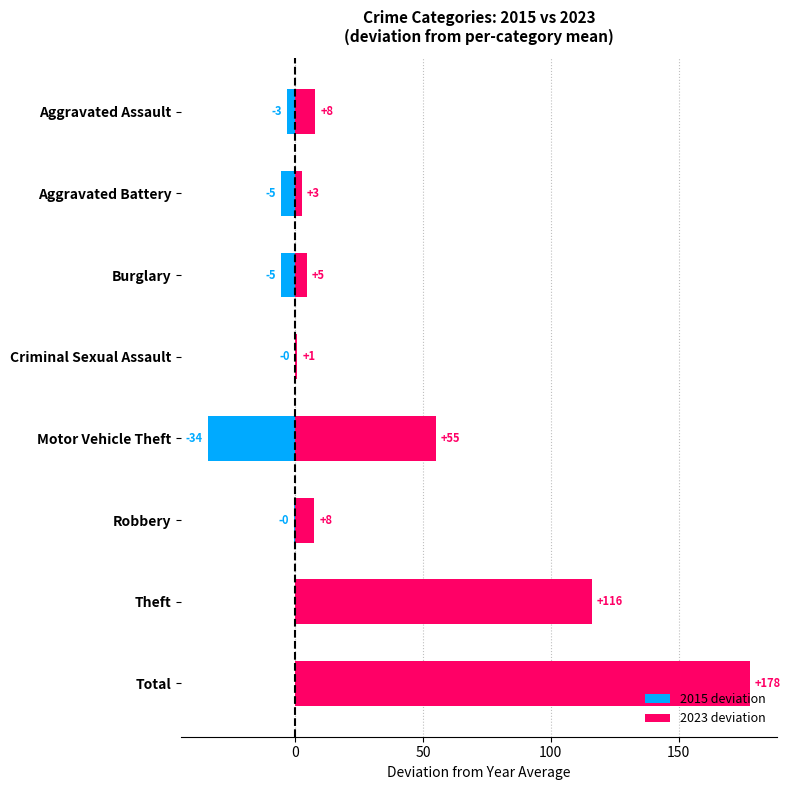

How many values in 2023 deviation are above zero?

6